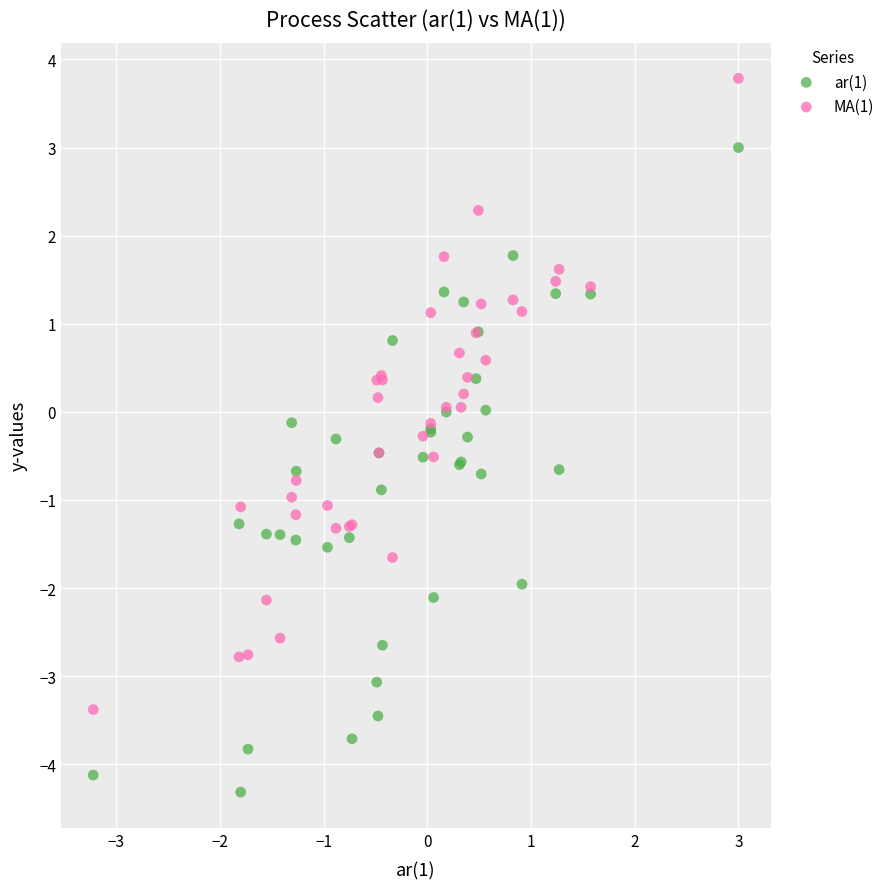

Which series reaches the maximum Y coordinate?

MA(1)